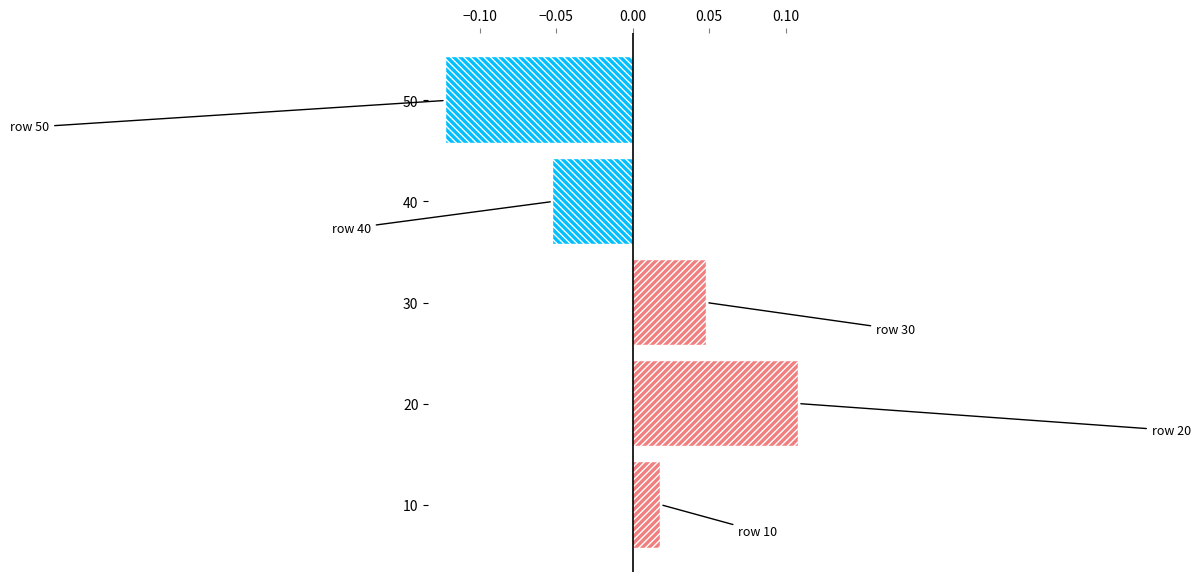

Between 30 and 20, which is larger?

20